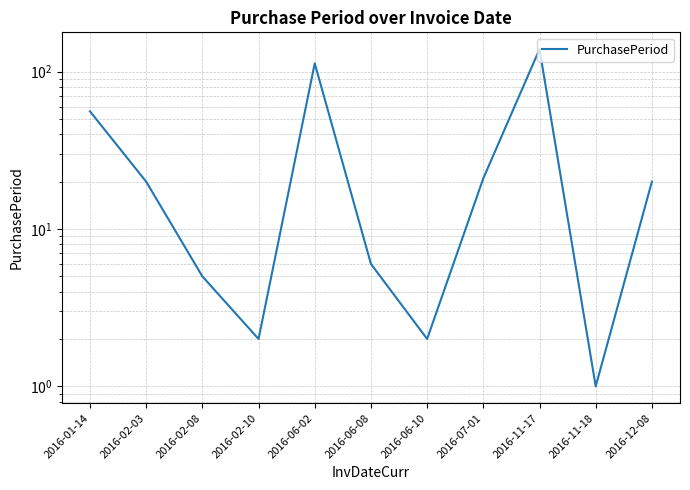

What is the minimum value shown in the chart?

1